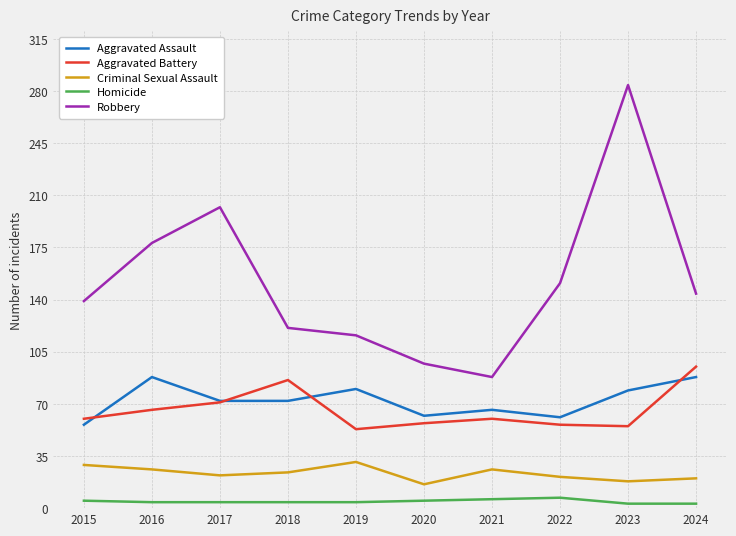

In Aggravated Battery, how many points are lower than both neighbors (excluding endpoints)?

2